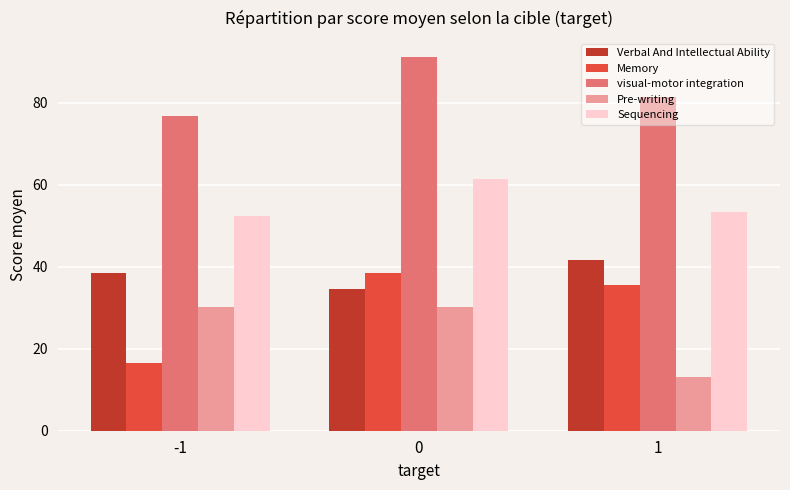

What is the approximate value of visual-motor integration at 1?

81.3